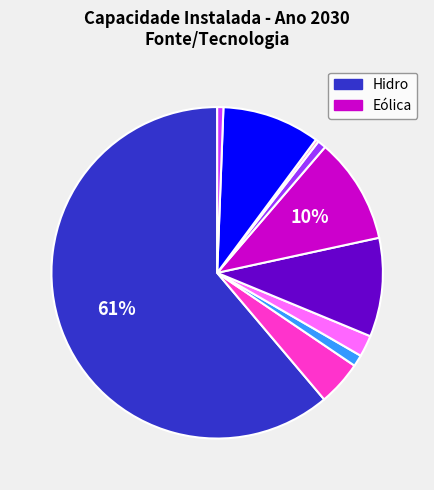

To the nearest percent, what is the average slice percentage?

10%